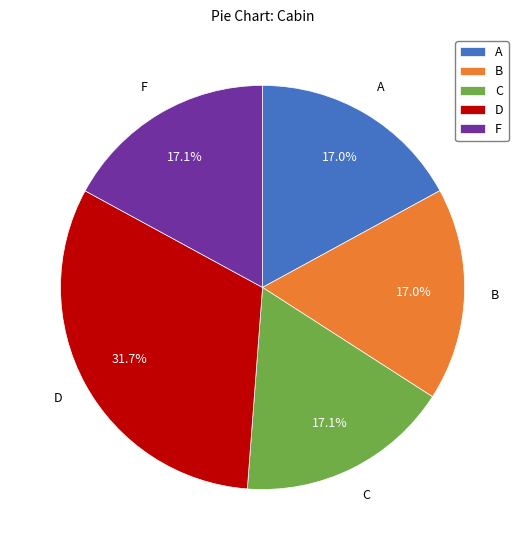

Does any single category account for the majority?

No